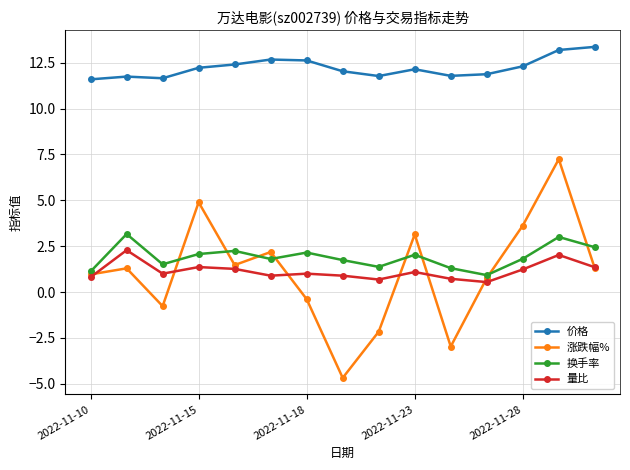

How many values in 涨跌幅% are above zero?

10